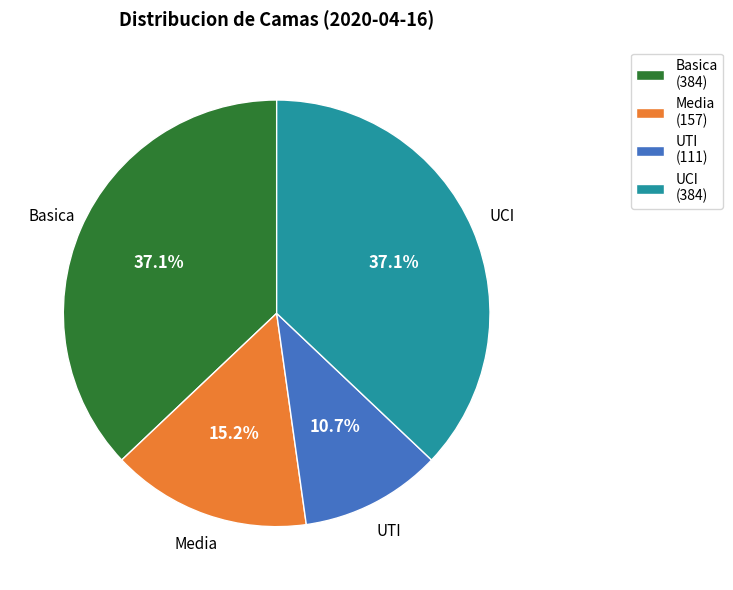

To the nearest percent, what portion does Media represent?

15%